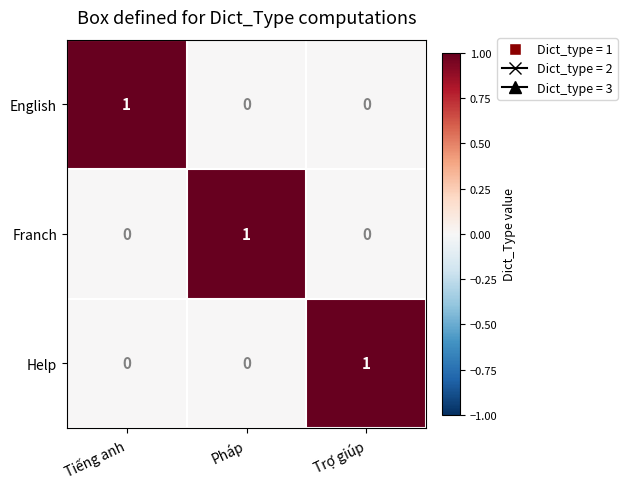

At how many categories does at least one series exceed 0?

3